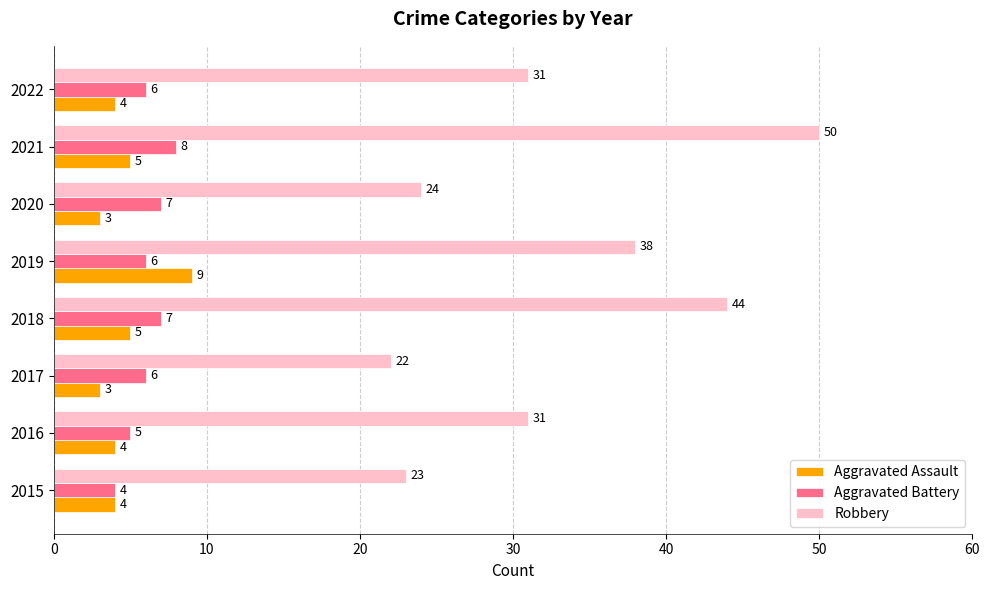

Is the value of Aggravated Assault at 2019 greater than the value of Aggravated Battery at 2022?

Yes